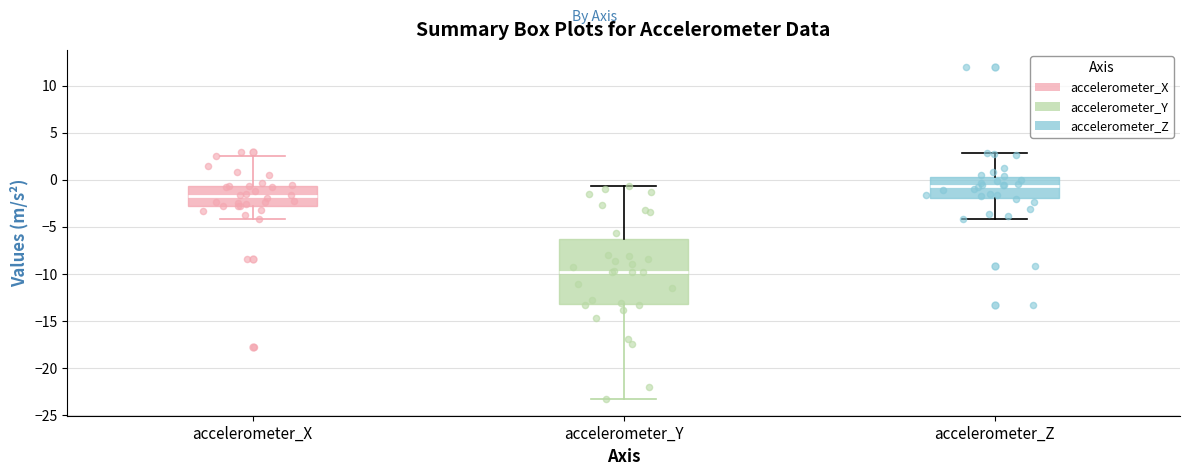

Reading left to right, read every box against the y-axis: the position of its median line, the range the box covers, and the ends of its whiskers. The values are not printed on the chart, so give them approximately, as read against the axis.

accelerometer_X: median -2.0, box -3.0 to -0.5, whiskers -4.0 to 2.5
accelerometer_Y: median -9.5, box -13.0 to -6.0, whiskers -23.5 to -0.5
accelerometer_Z: median -0.5, box -2.0 to 0.5, whiskers -4.0 to 3.0